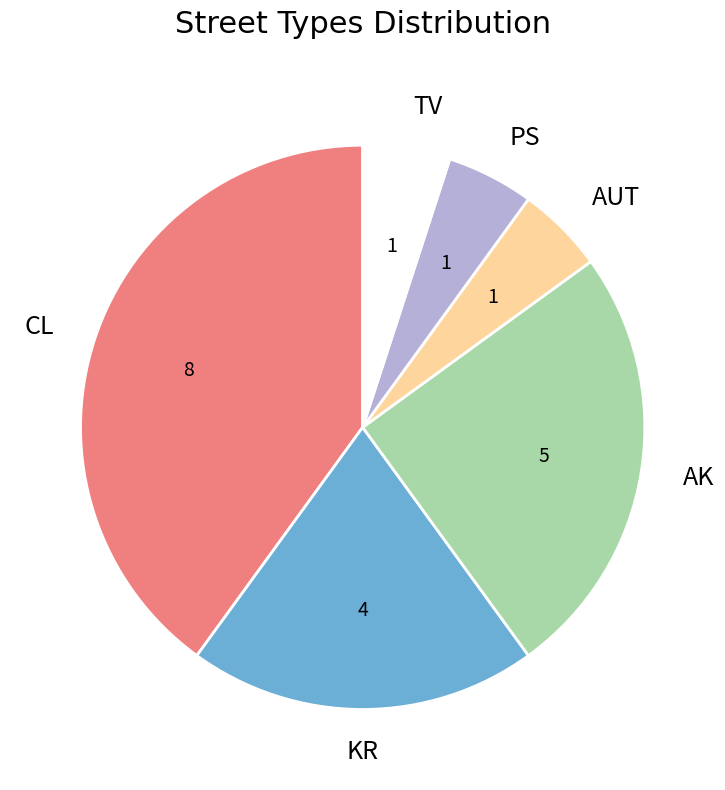

Is there a majority slice in this chart?

No